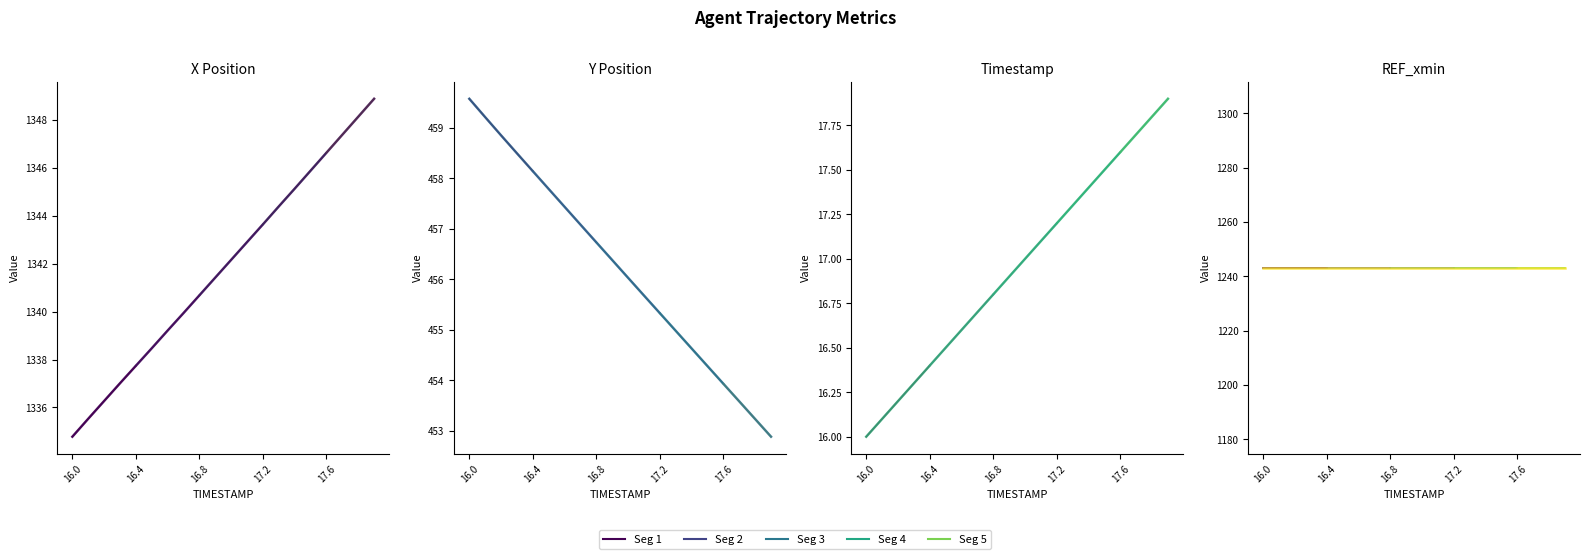

What is the value of the TIMESTAMP point at the 14th from the left?

17.3